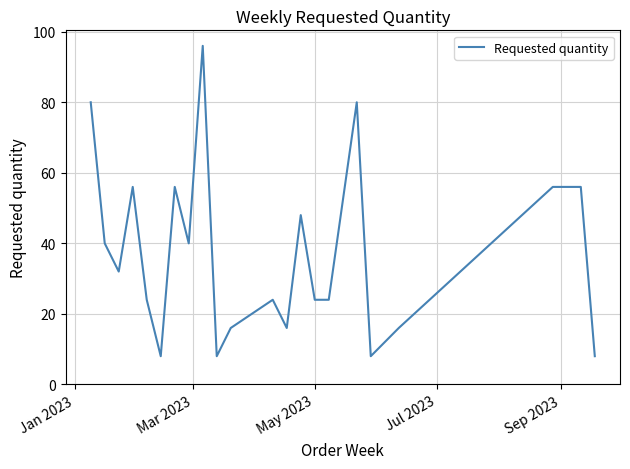

What is the average value?

37